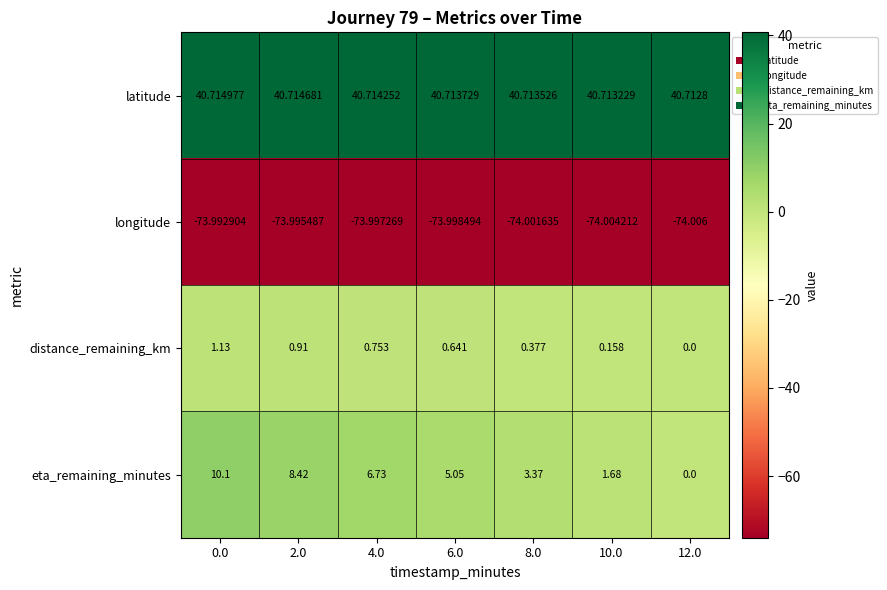

At 8.0, list the series in order from smallest to largest.

longitude, distance_remaining_km, eta_remaining_minutes, latitude